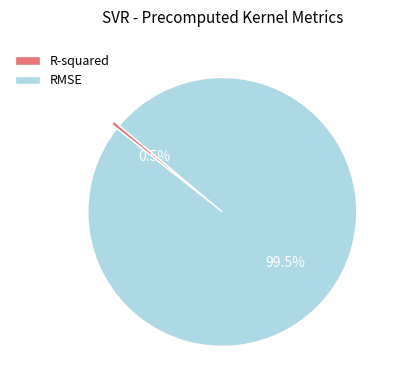

What is the largest slice in the pie chart?

RMSE